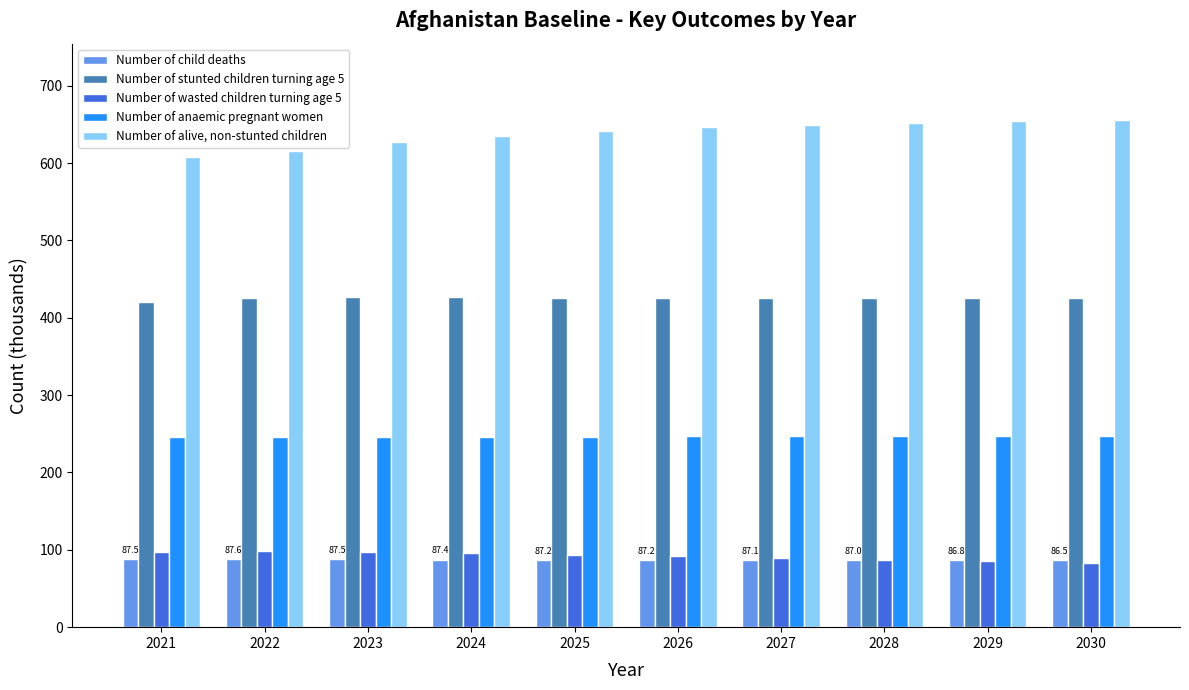

At 2028, list the series in order from smallest to largest.

Number of child deaths, Number of wasted children turning age 5, Number of anaemic pregnant women, Number of stunted children turning age 5, Number of alive, non-stunted children